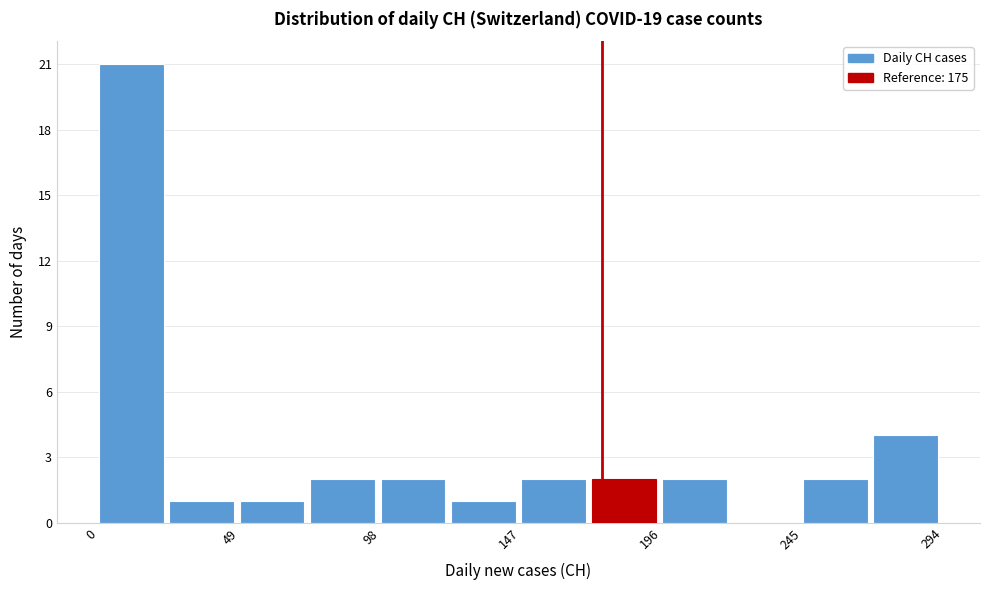

What is the height of the bar covering 147.0 to 171.5 on the x-axis? Neither the bar edges nor the heights are printed on the chart, so give them approximately, as read against the axes.

2